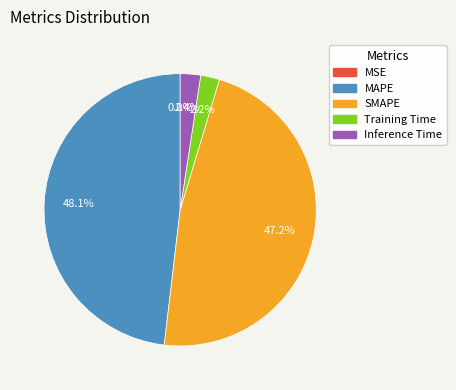

Does Inference Time account for over 50% of the chart?

No